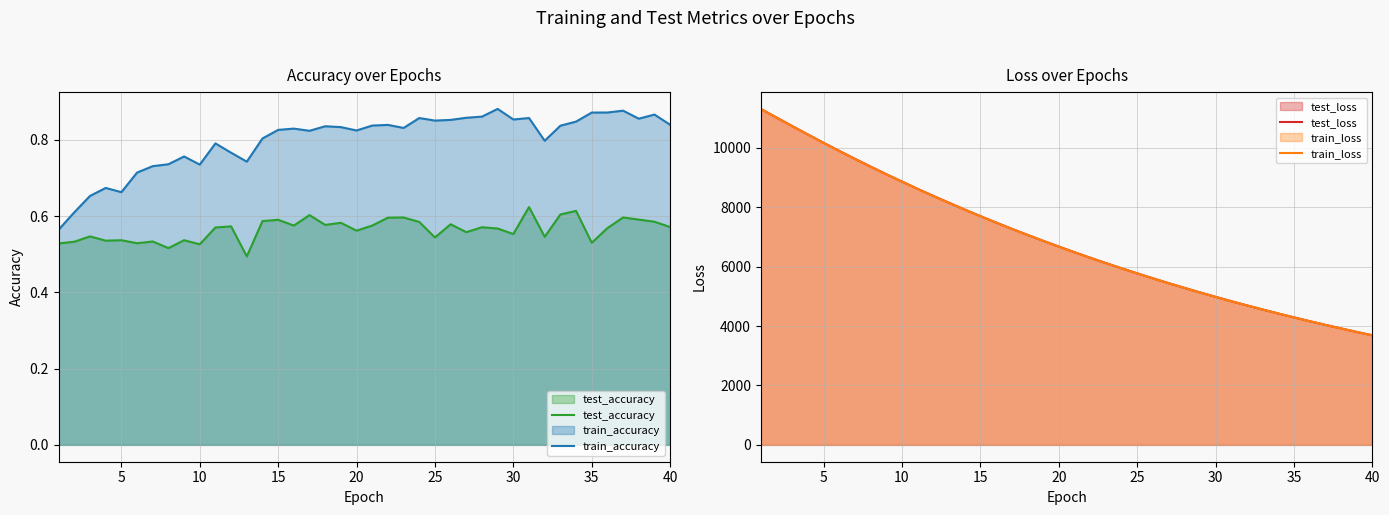

The value of train_accuracy at 19 is 0.8. True or false?

True